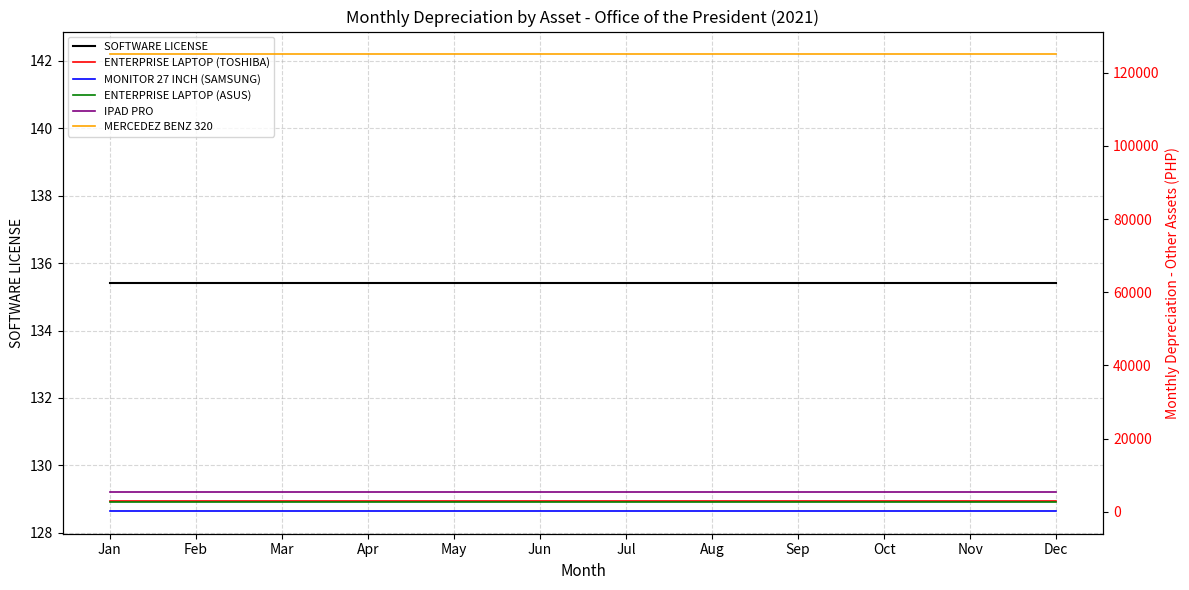

At which category is the sum across all series the highest?

Jan